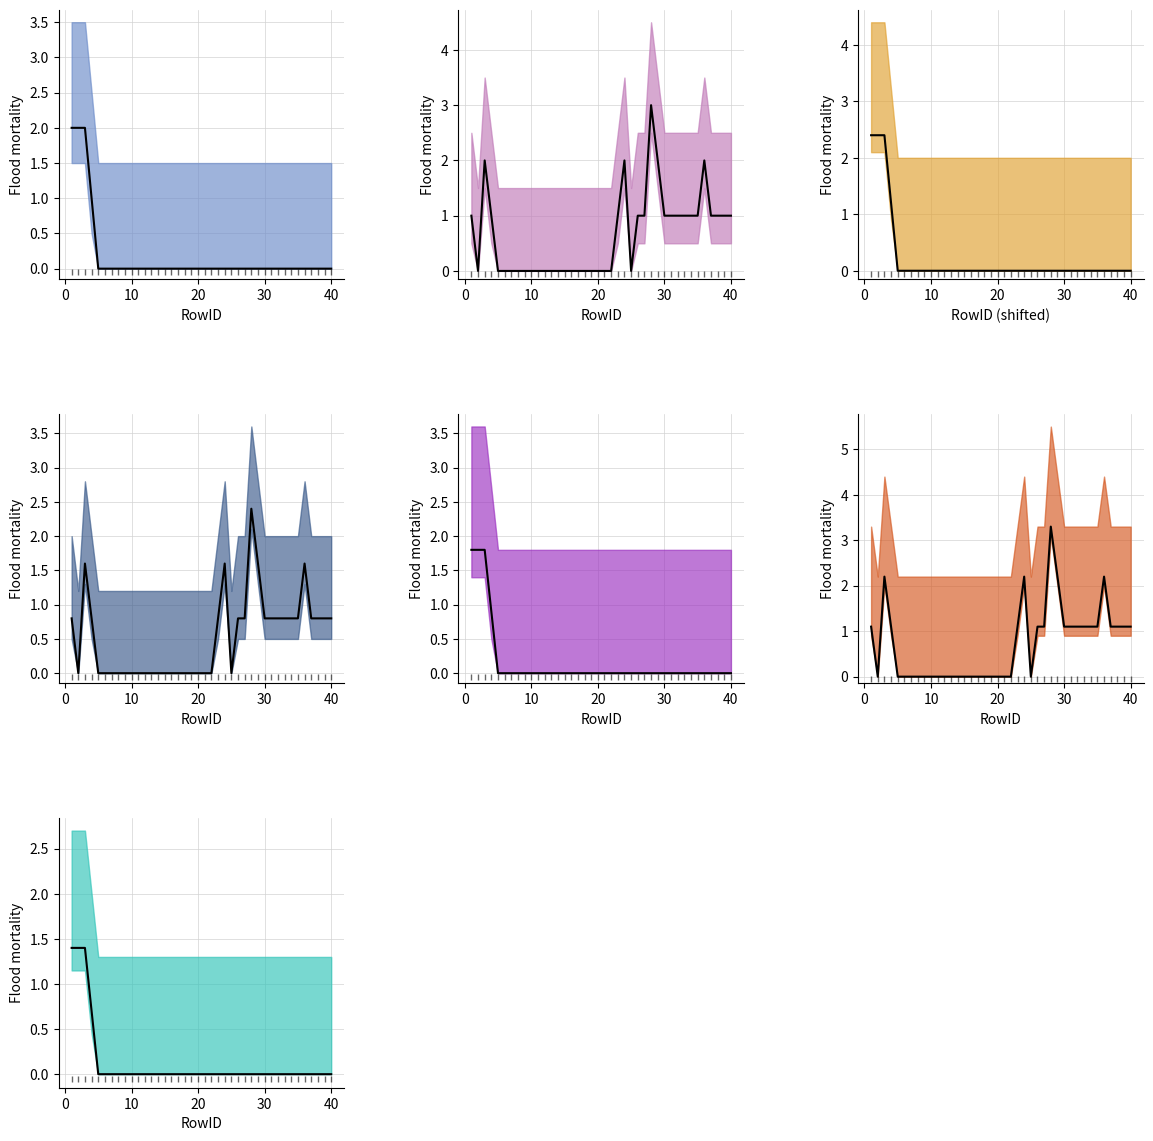

At which label is the value closest to 1?

4